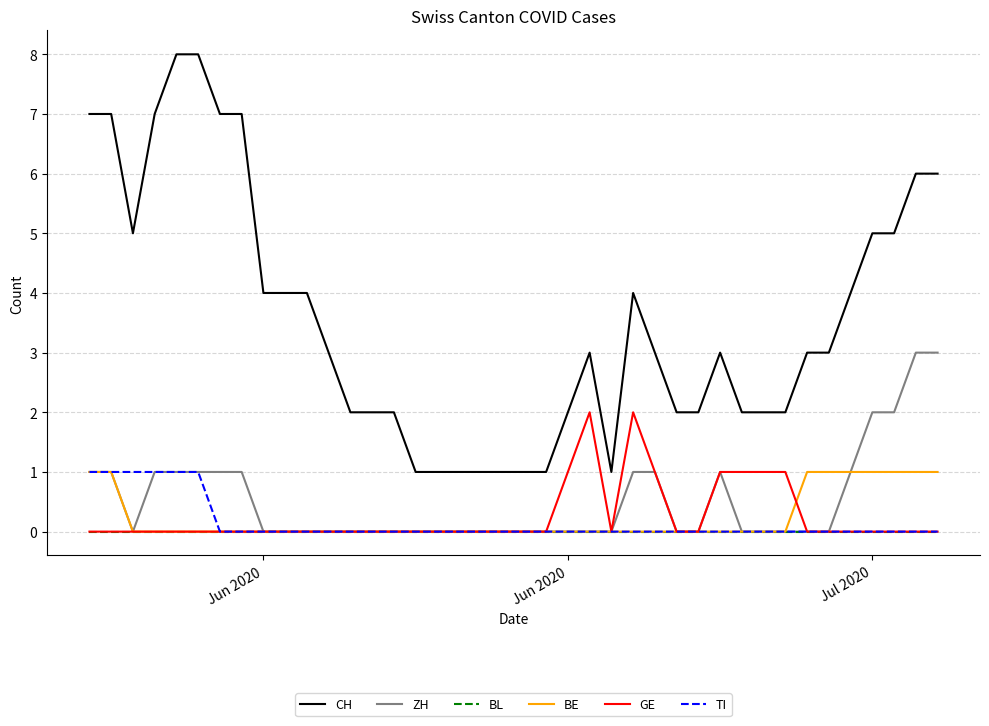

What are all the series names shown in the legend?

CH, ZH, BL, BE, GE, TI